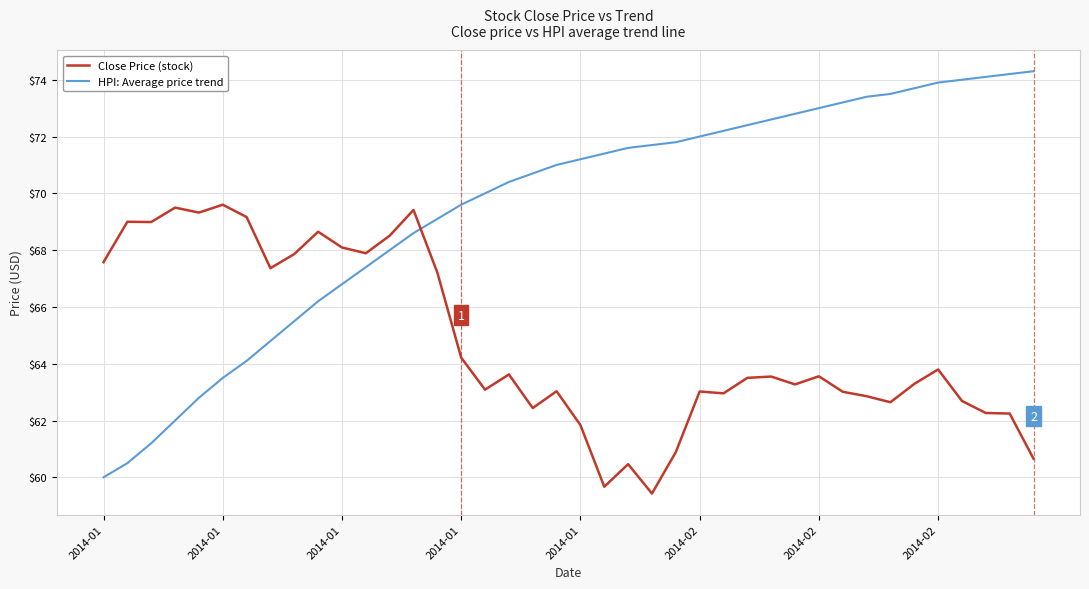

Which series has the largest total across all categories?

HPI: Average price trend